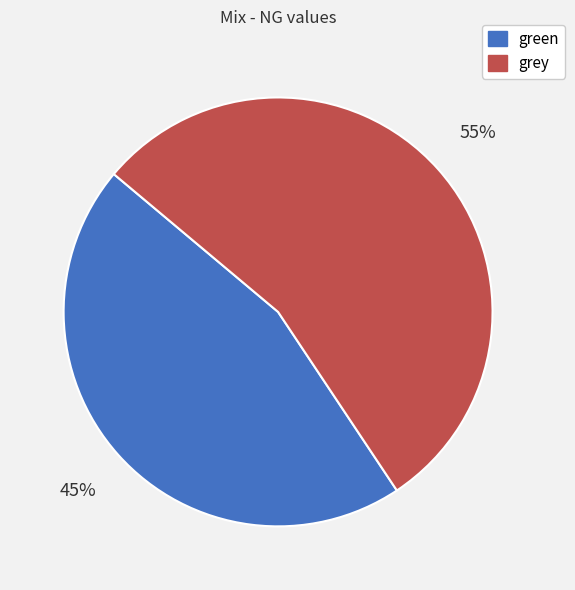

Is the sum of grey and green greater than half?

Yes